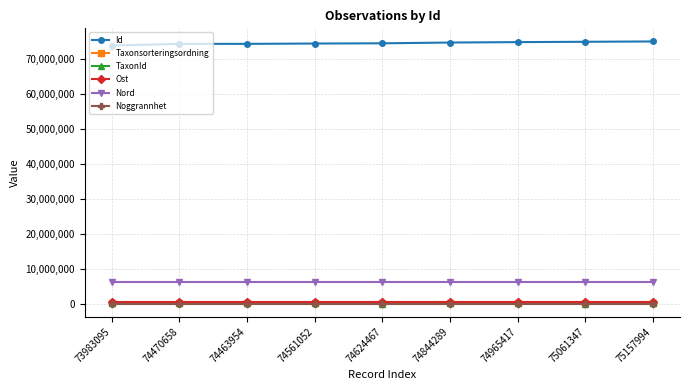

True or false: Id and Ost intersect in this chart.

False